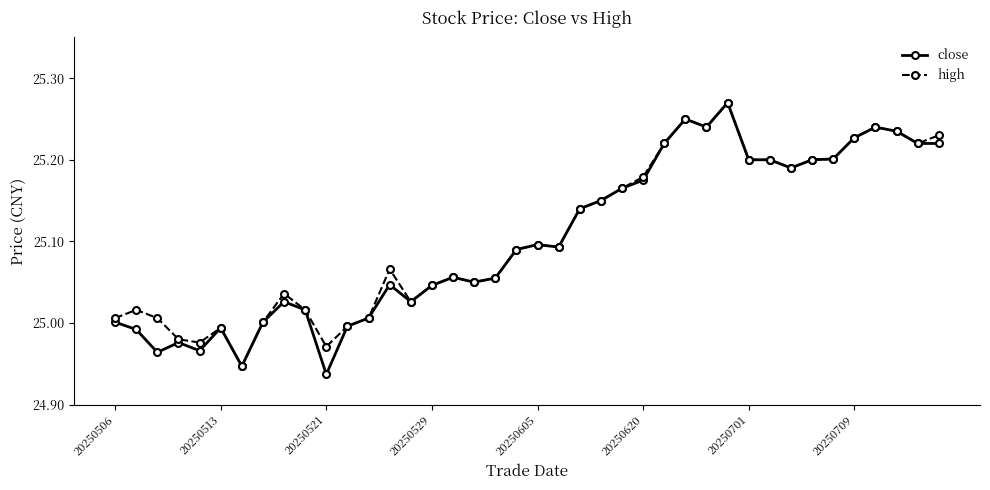

True or false: high has more than 0 points higher than both neighbors.

True